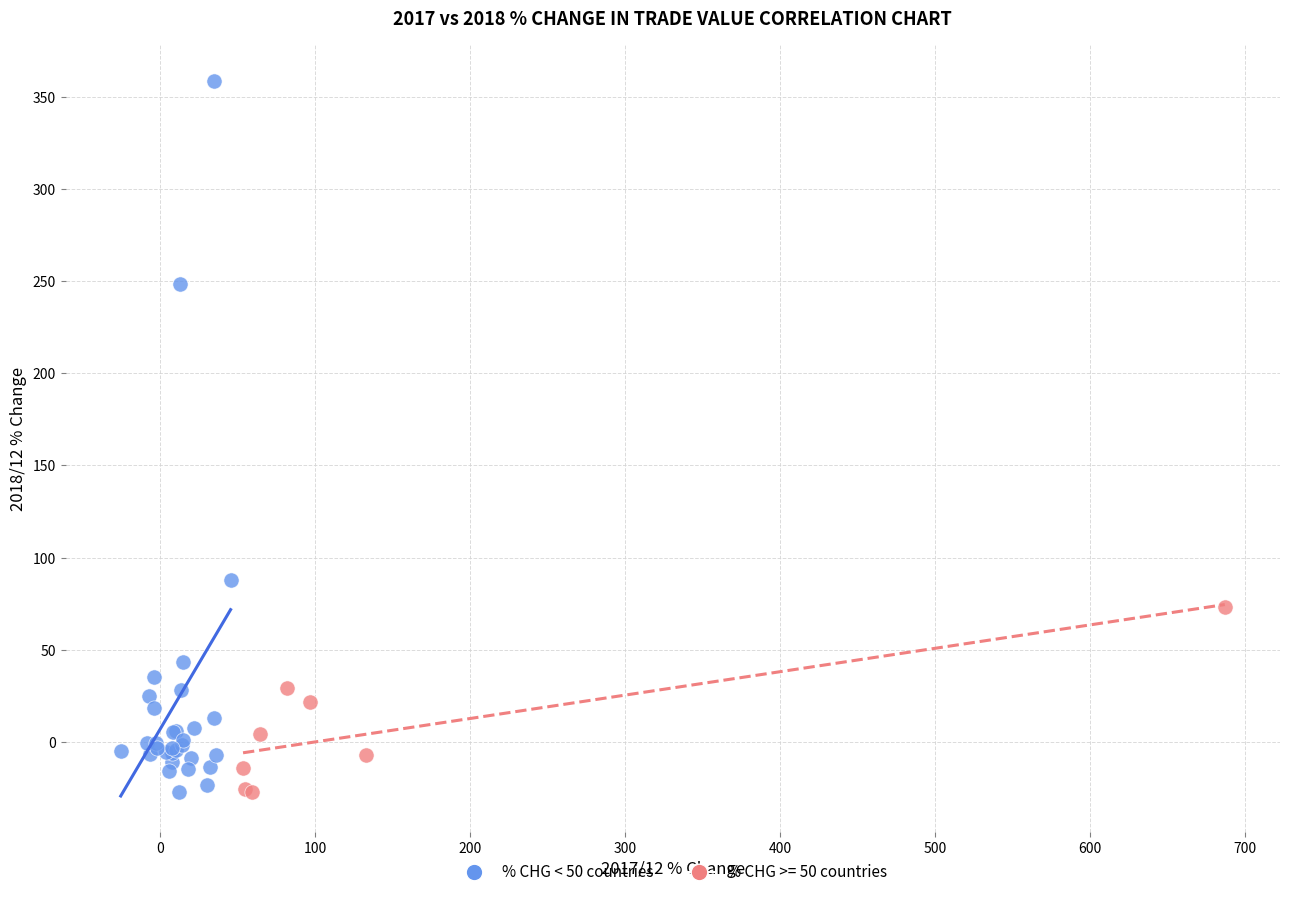

Which series reaches the maximum Y coordinate?

% CHG < 50 countries